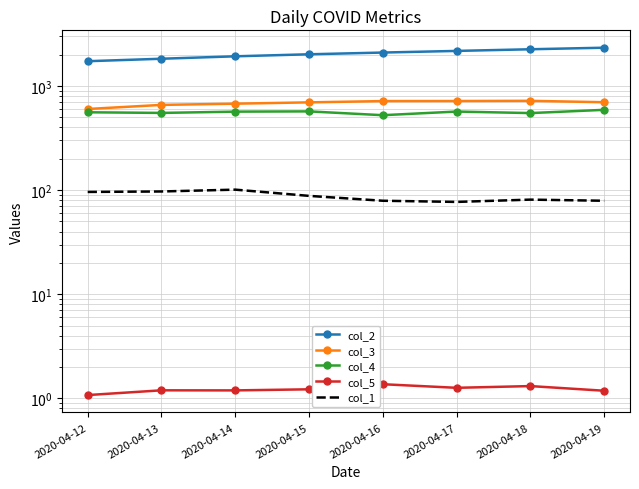

What is the greatest value displayed?

2331.0